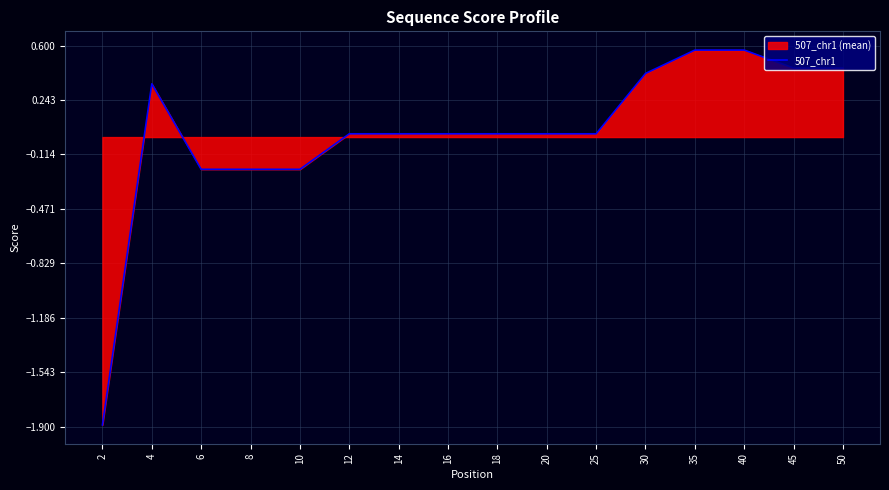

How many values are above zero?

12